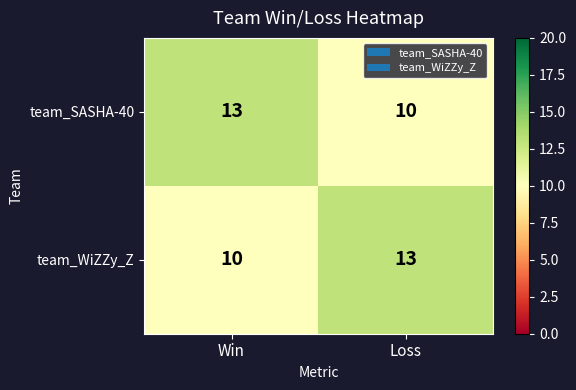

Reading left to right, extract all data points from this chart.

team_SASHA-40: 13	10
team_WiZZy_Z: 10	13